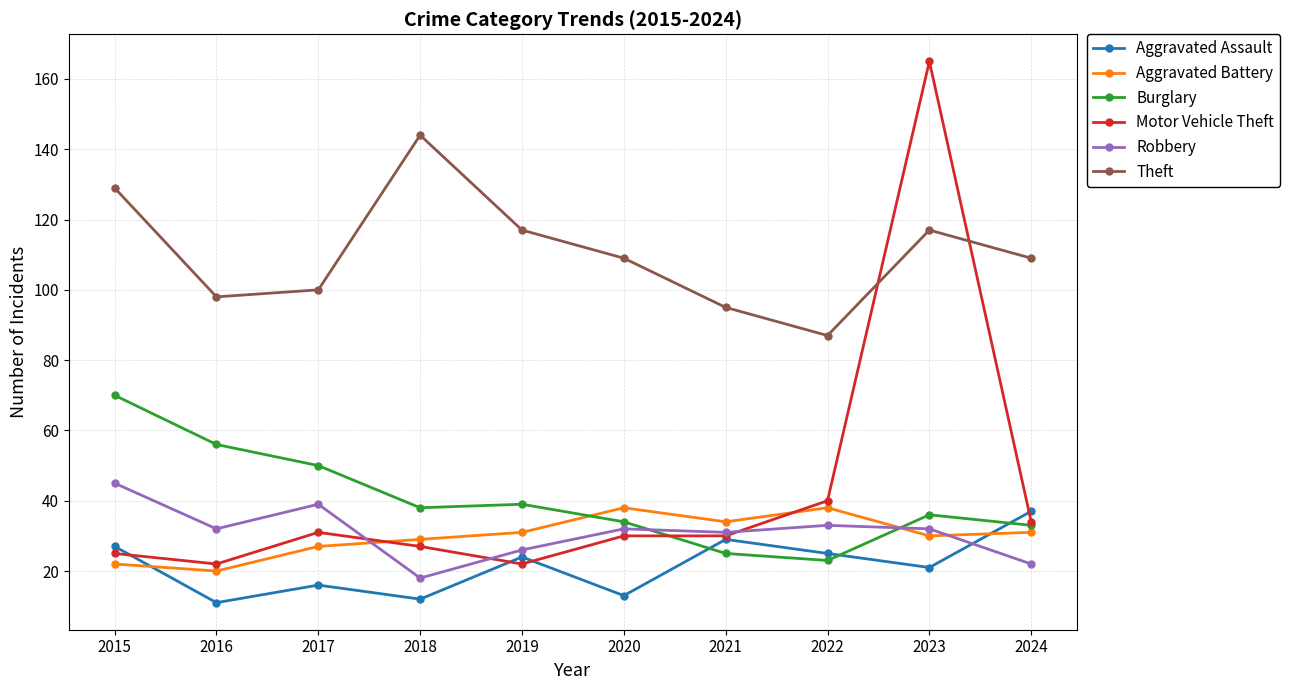

True or false: Aggravated Battery and Theft intersect in this chart.

False